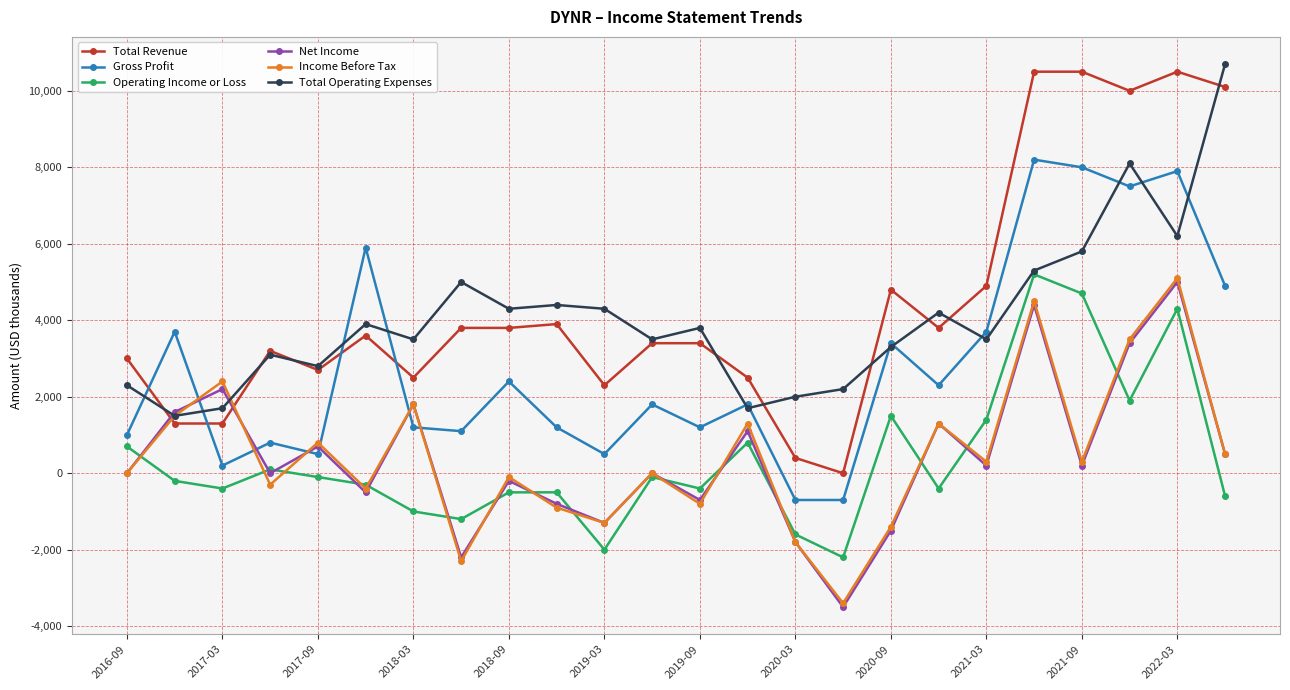

Which series has the largest range (max minus min)?

Total Revenue